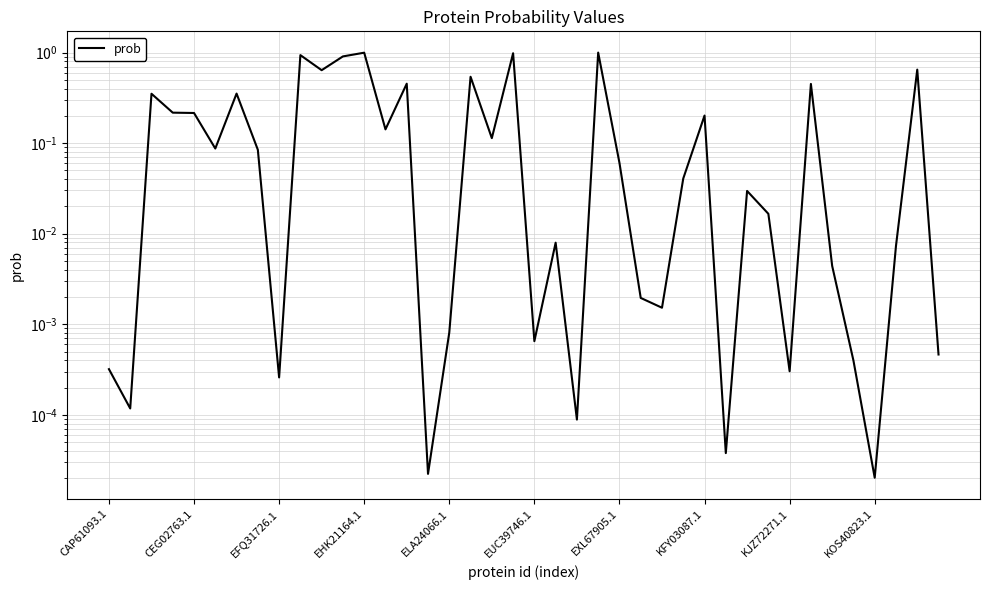

What is the change in value from 10 to 26?

-0.6